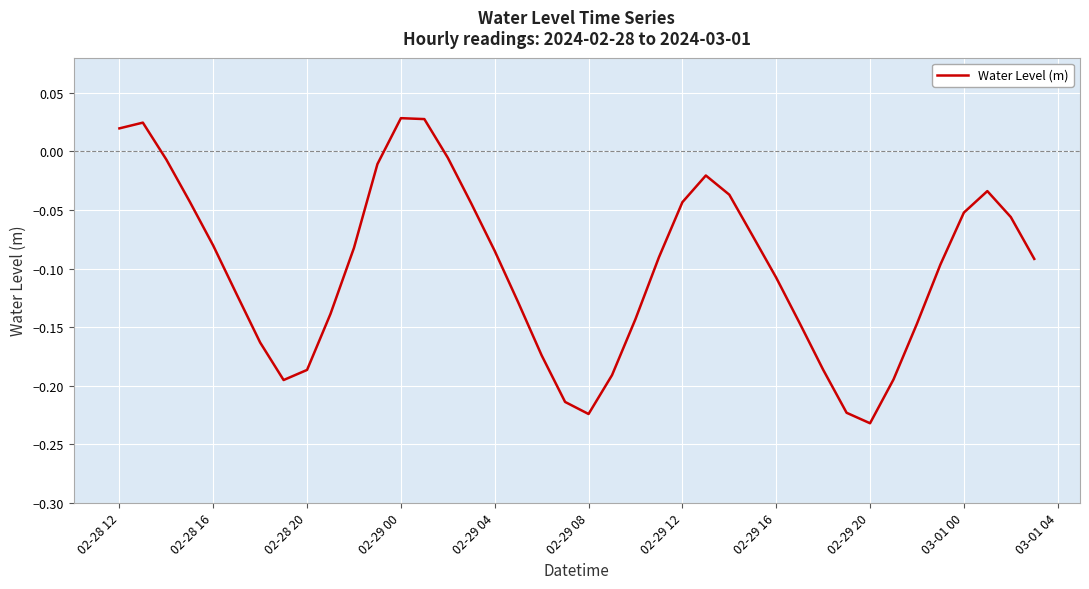

What is the difference between the maximum and minimum values?

0.3